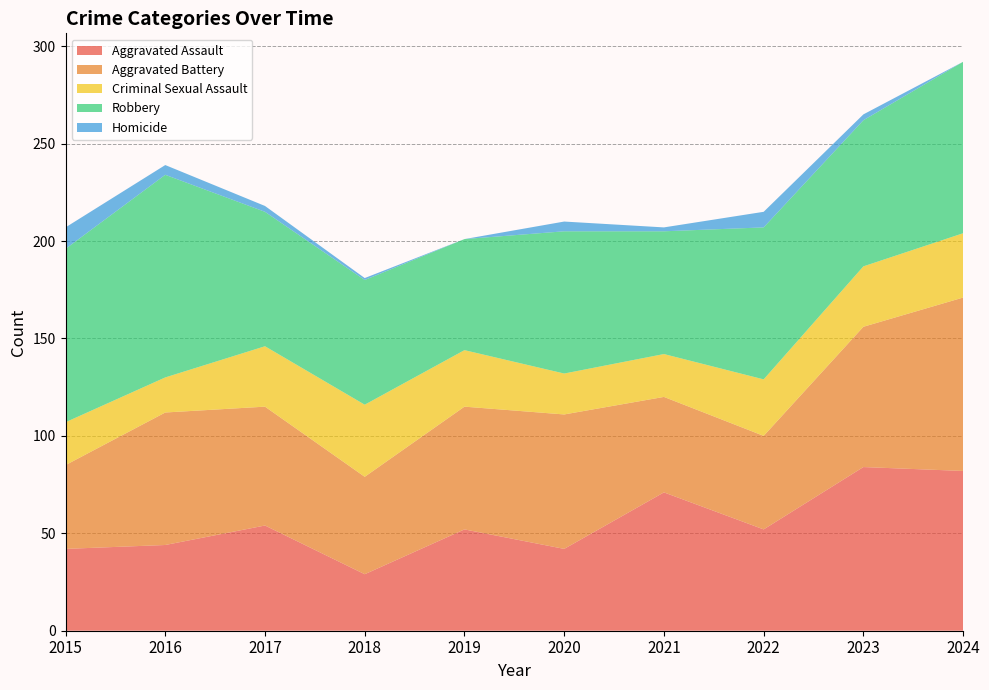

Reading right to left, extract all data points from this chart.

Aggravated Assault: 2024=82	2023=84	2022=52	2021=71	2020=42	2019=52	2018=29	2017=54	2016=44	2015=42
Aggravated Battery: 2024=89	2023=72	2022=48	2021=49	2020=69	2019=63	2018=50	2017=61	2016=68	2015=43
Criminal Sexual Assault: 2024=33	2023=31	2022=29	2021=22	2020=21	2019=29	2018=37	2017=31	2016=18	2015=22
Robbery: 2024=88	2023=75	2022=78	2021=63	2020=73	2019=57	2018=64	2017=69	2016=104	2015=89
Homicide: 2024=0	2023=3	2022=8	2021=2	2020=5	2019=0	2018=1	2017=3	2016=5	2015=11